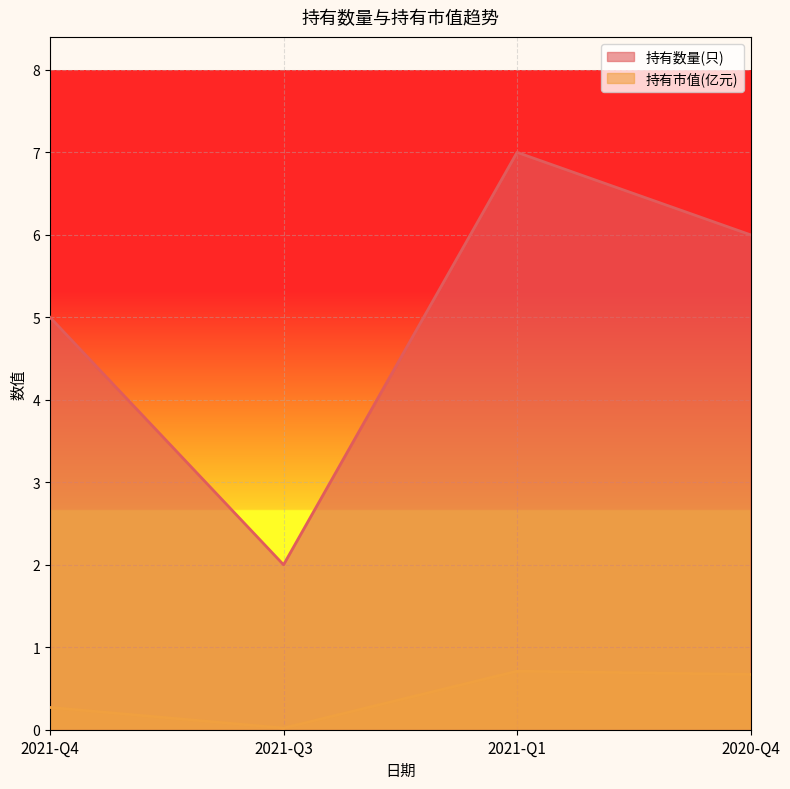

Reading left to right, extract all data points from this chart.

持有数量(只): 2021-Q4=5.0	2021-Q3=2.0	2021-Q1=7.0	2020-Q4=6.0
持有市值(亿元): 2021-Q4=0.3	2021-Q3=0.0	2021-Q1=0.7	2020-Q4=0.7